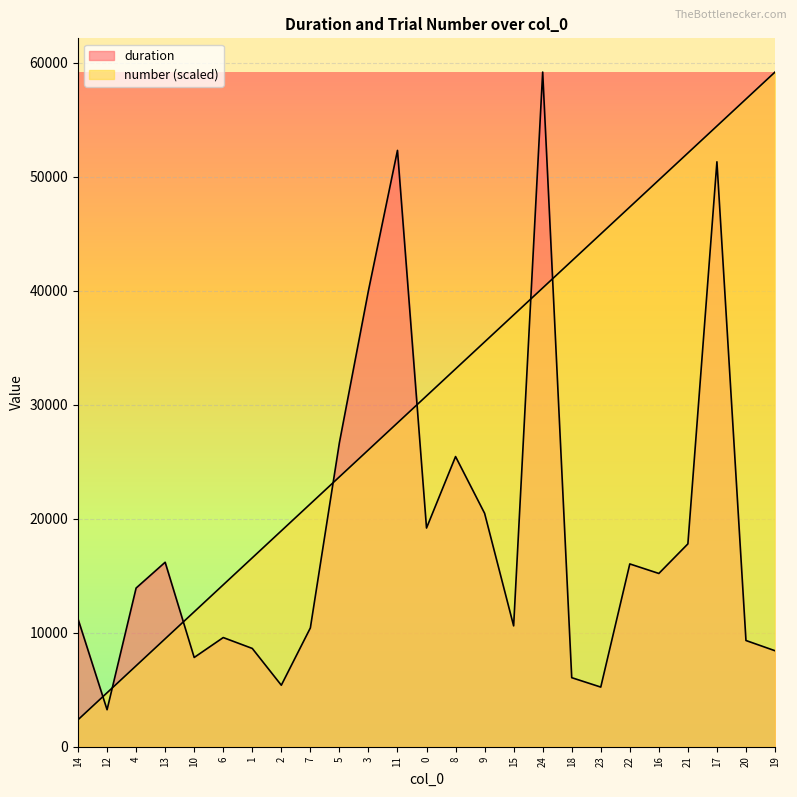

Is it true that duration equals 14873.5 at 19?

False